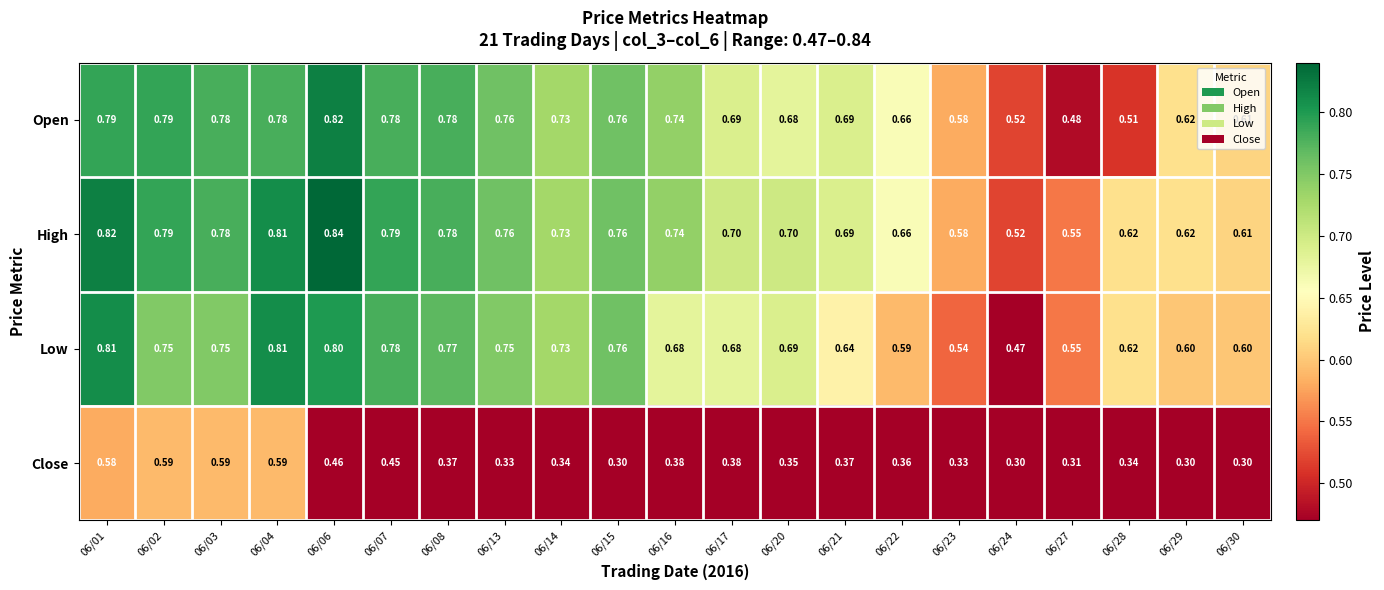

What is the total value across all series at 06/27?

1.9